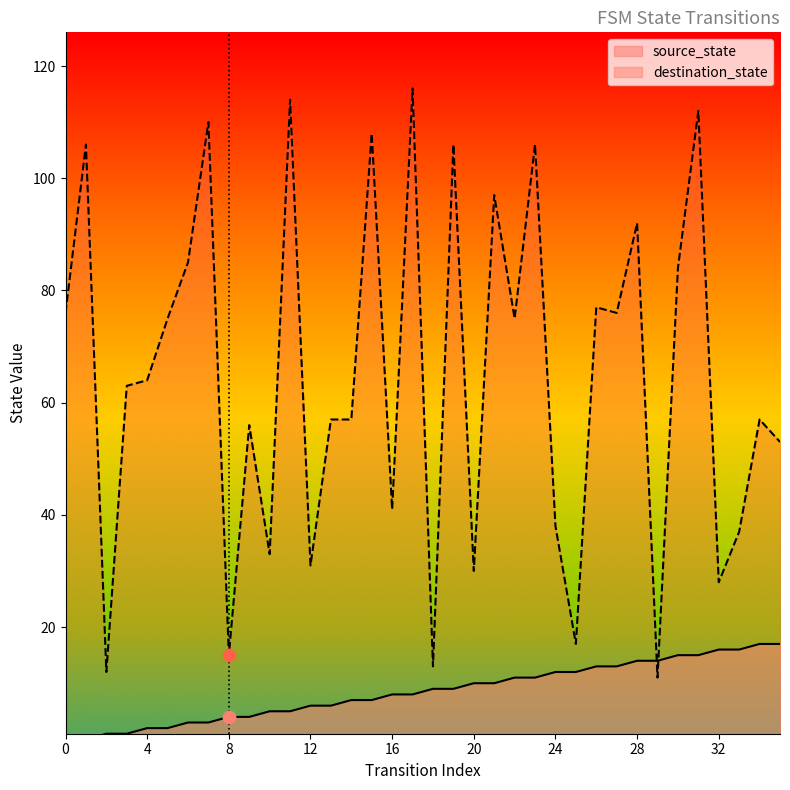

Which series has the largest total across all categories?

destination_state